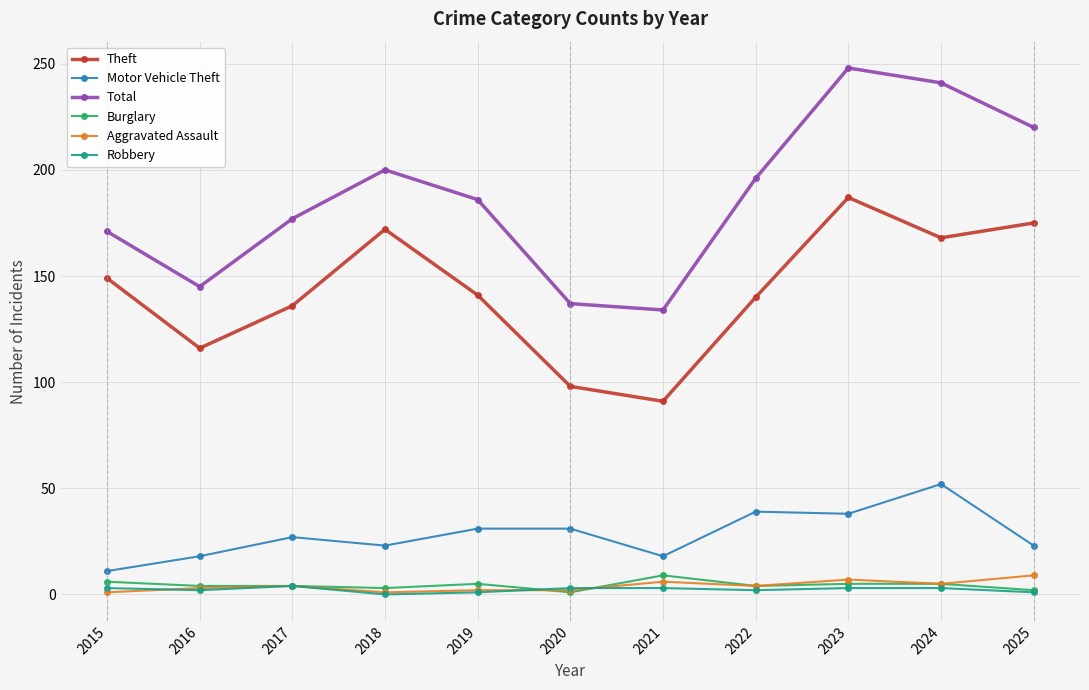

What is the value of the Motor Vehicle Theft point at the 6th from the left?

31